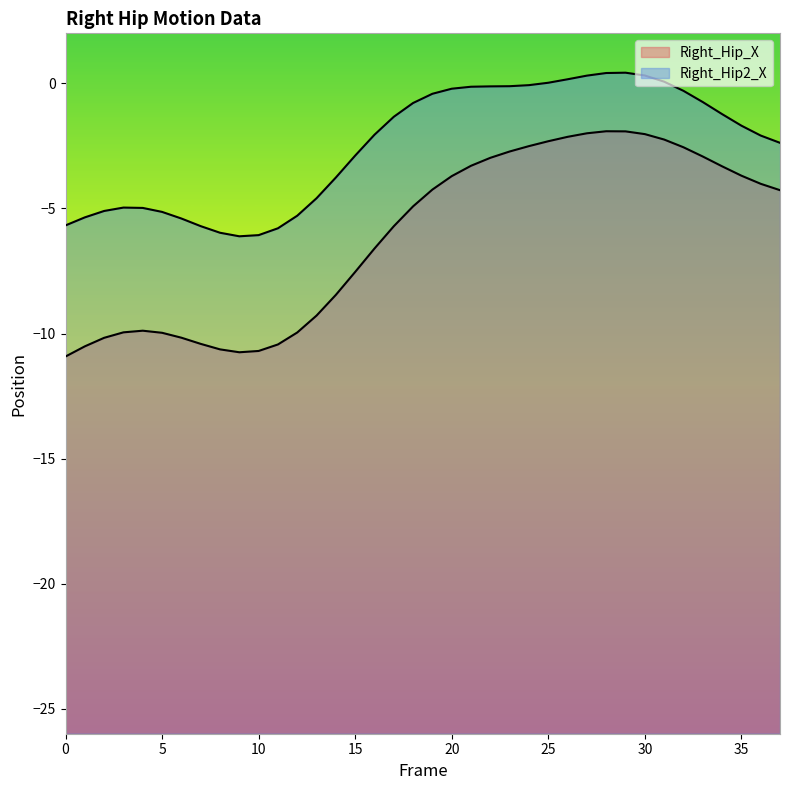

Does the chart display data point markers on the line(s)?

No